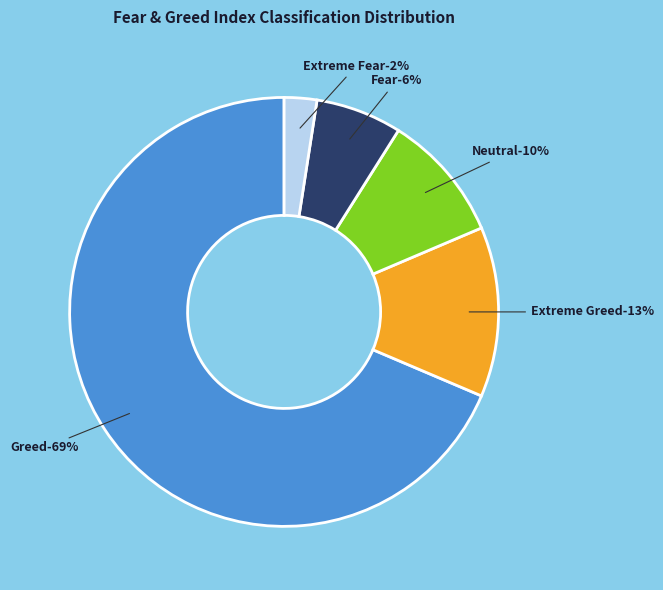

What percentage is the Extreme Fear slice, to the nearest percent?

2%